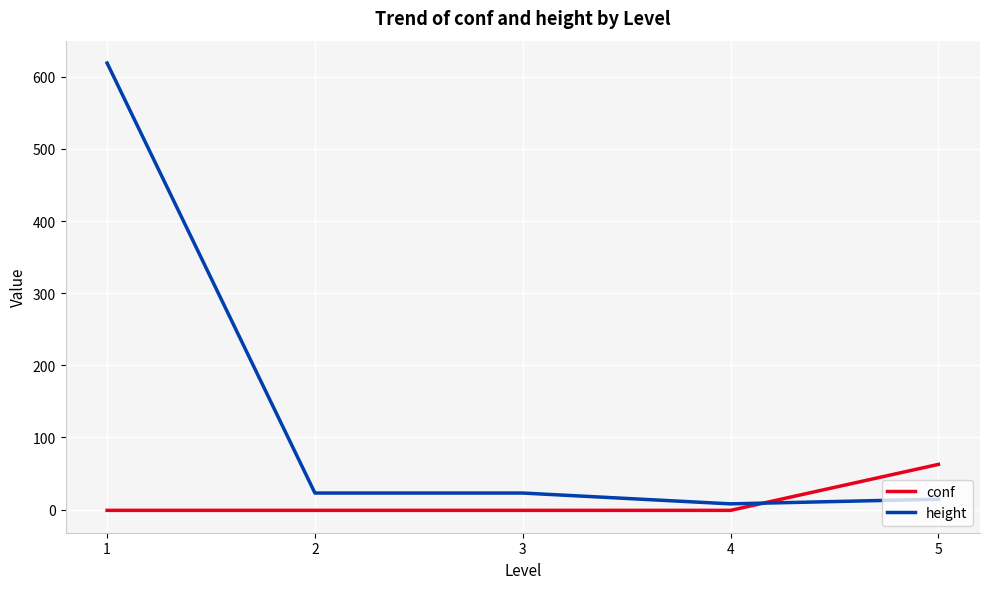

How many intersections are there between height and conf?

1